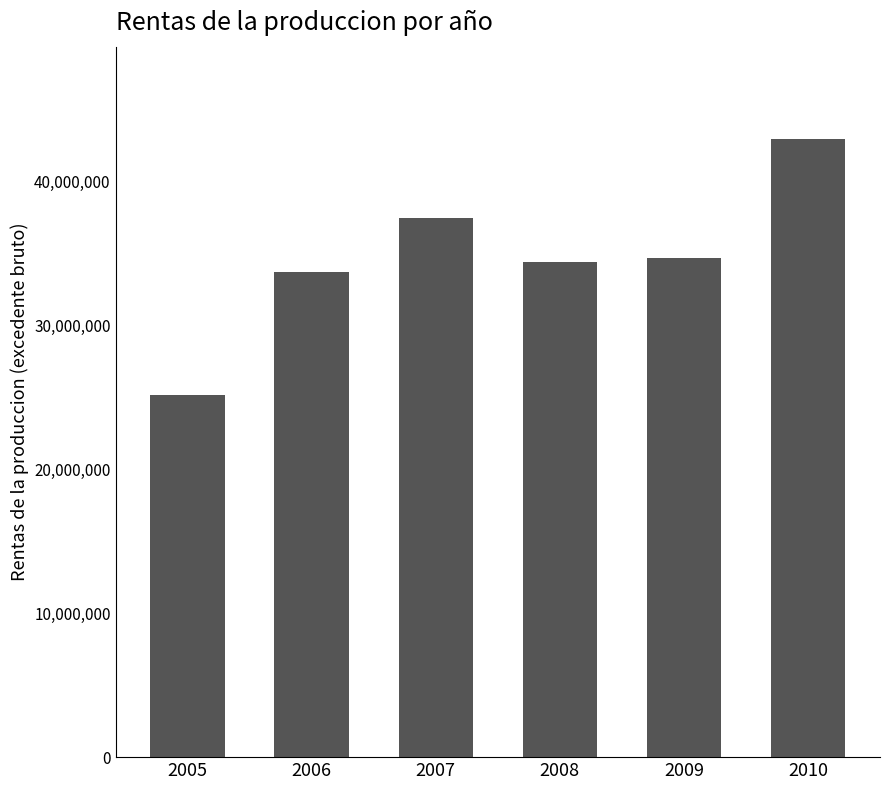

Are the bars grouped side by side (vs. stacked)?

No